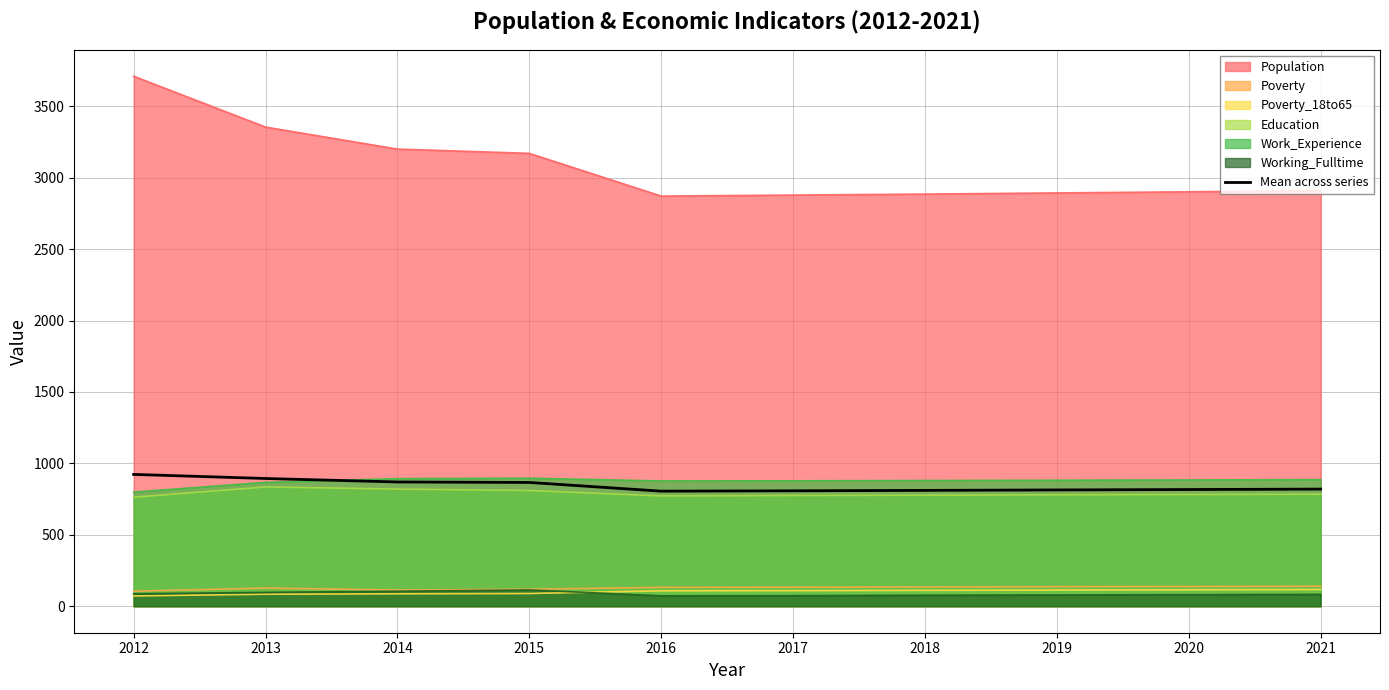

How many points are lower than both their immediate neighbors (excluding endpoints)?

1